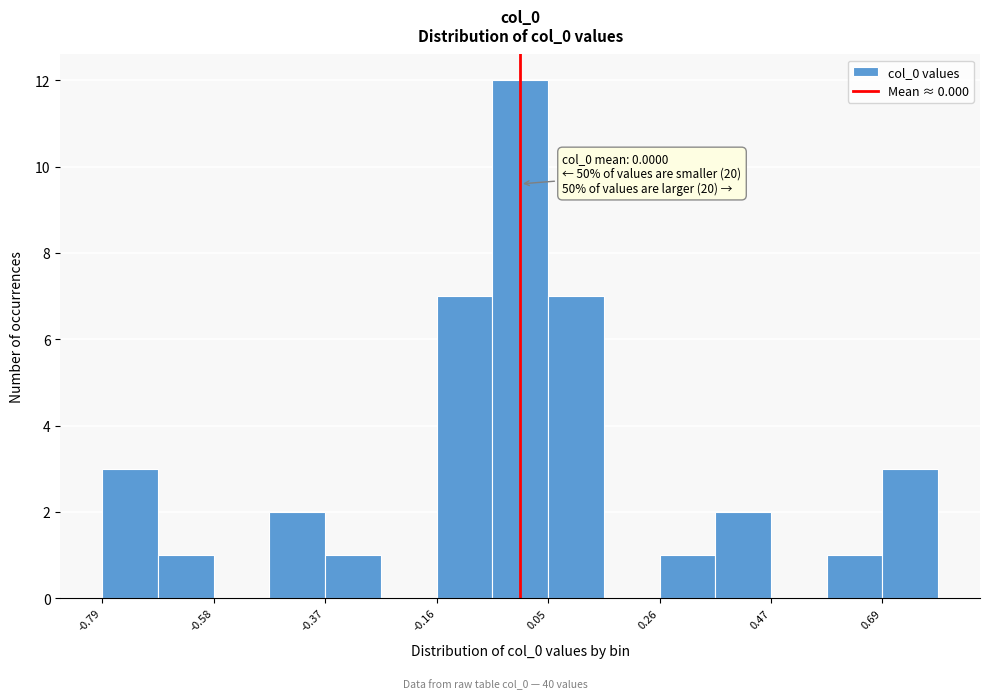

Around what value on the x-axis is the tallest bar? Give the approximate position of its centre, as read against the axis.

0.00